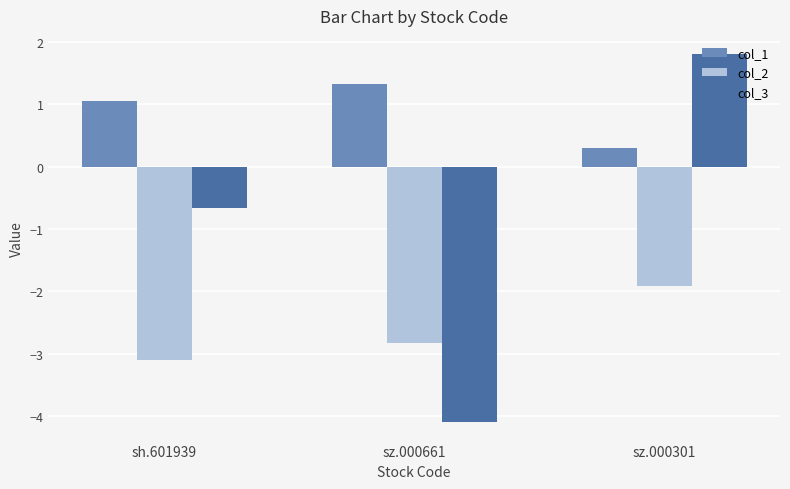

What position from the left is sh.601939?

1